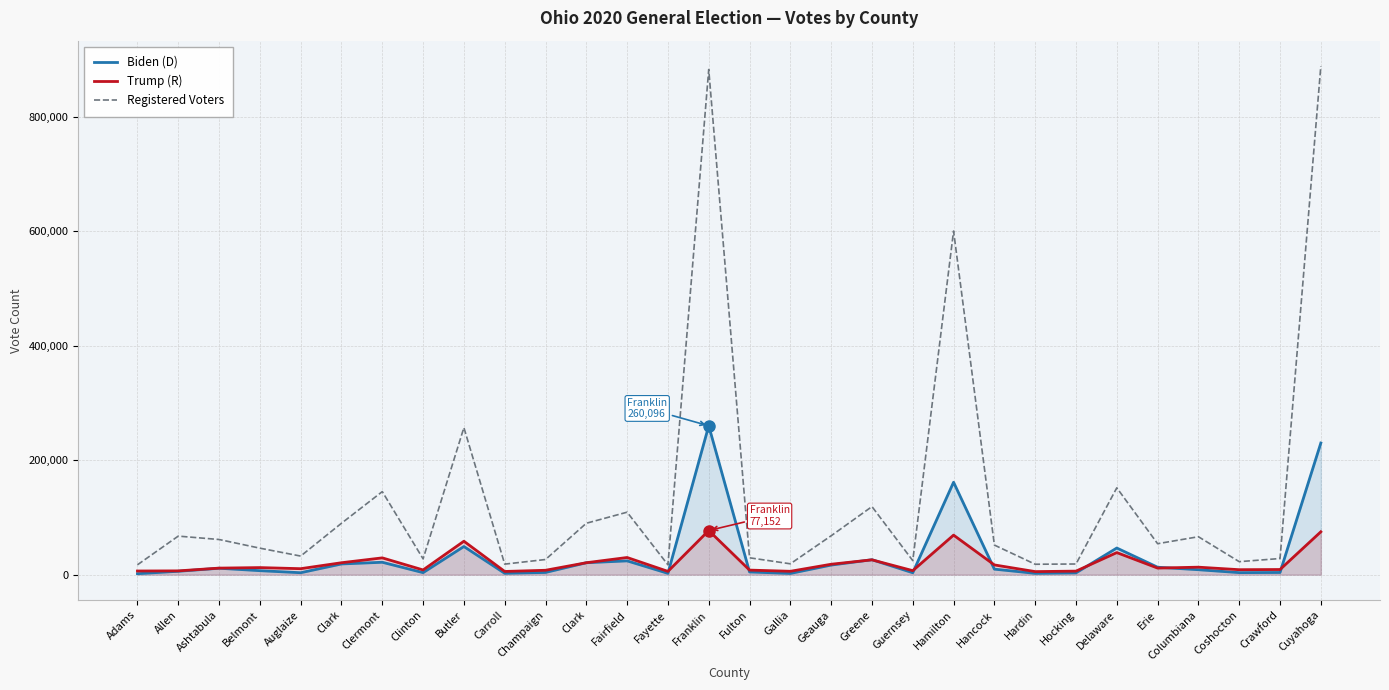

What is the value of the Biden (D) point at the 12th from the left?

18715